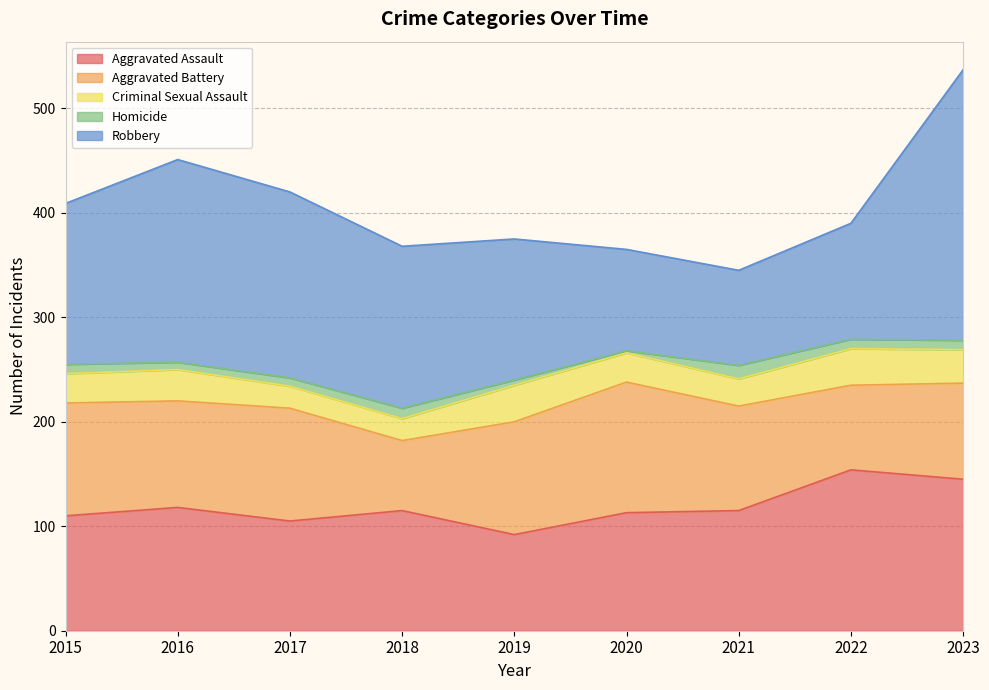

Where do Aggravated Assault and Robbery first cross each other?

2019 and 2020